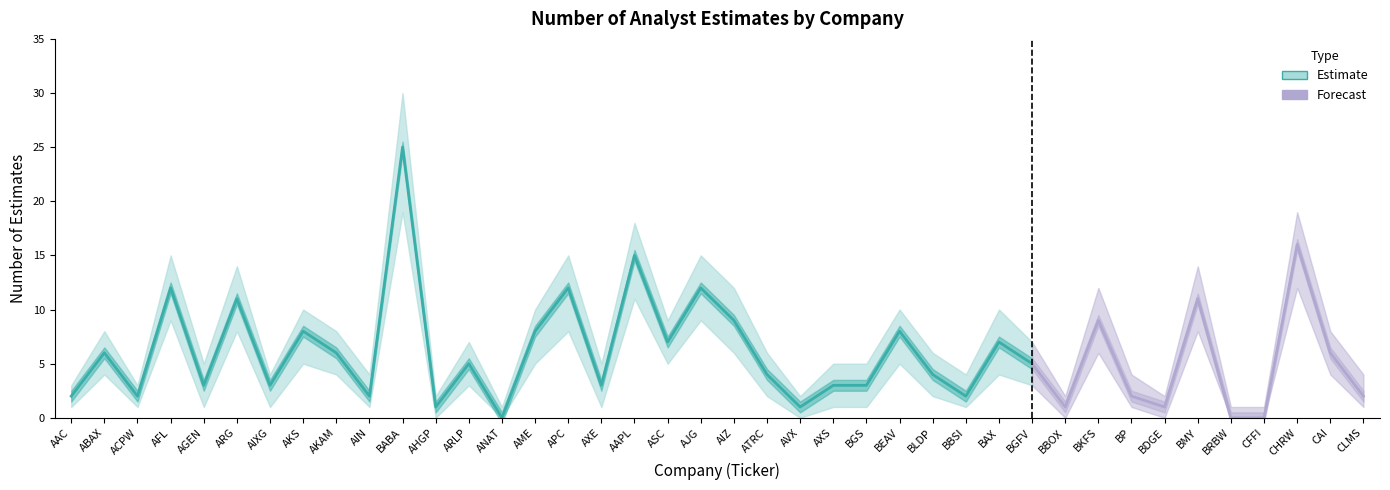

Which category has the lowest value across all series?

ANAT